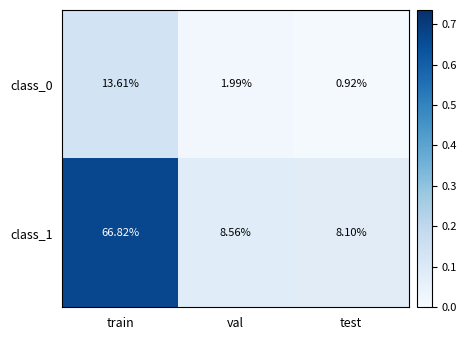

What is the difference between the highest and lowest values at test?

7.2